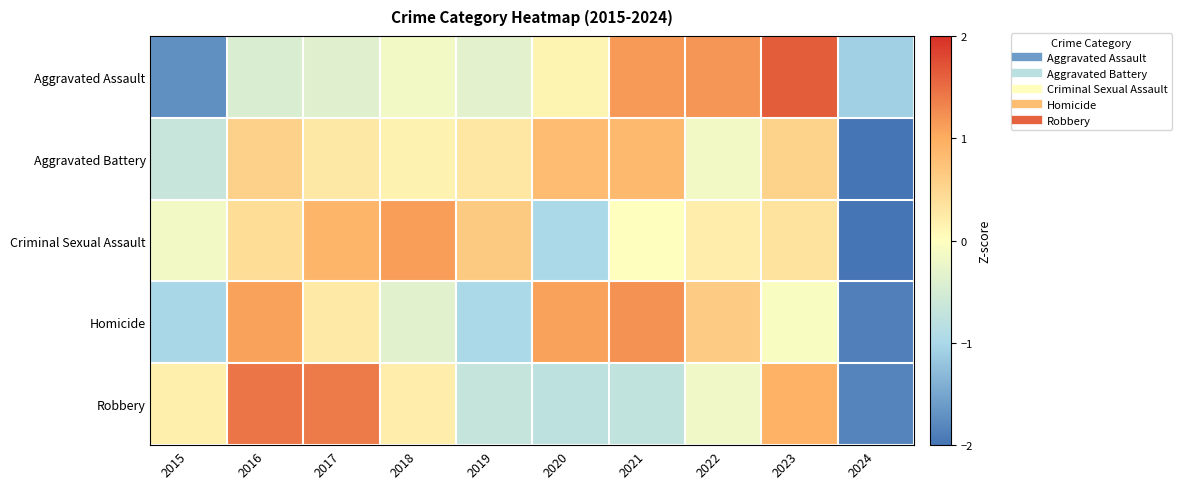

Count the number of data series in this chart.

5